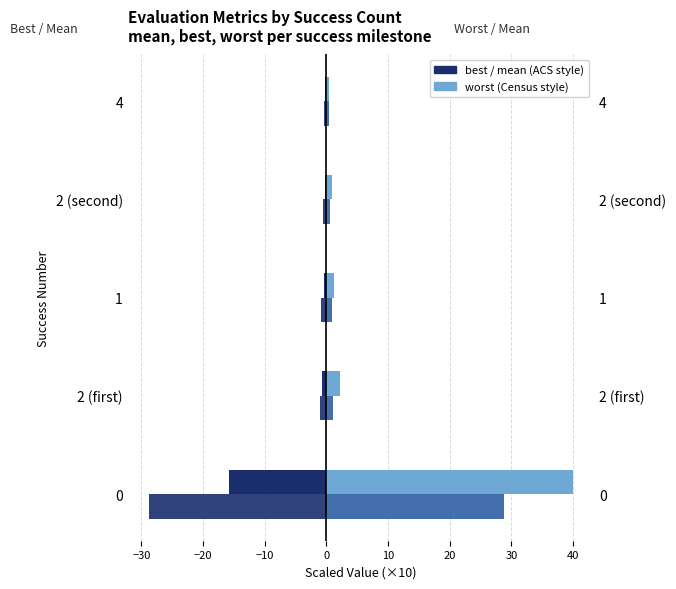

What is the maximum value for mean (right)?

28.8